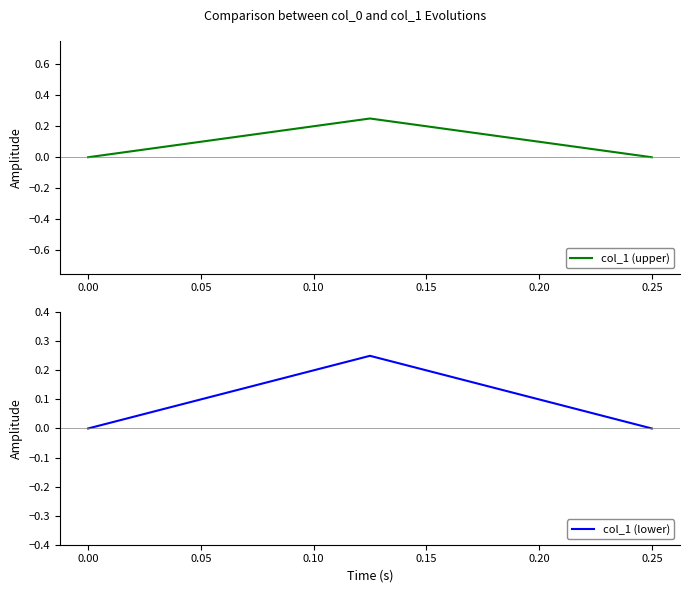

List the series in order of their peak value, lowest first.

col_1 (upper), col_1 (lower)